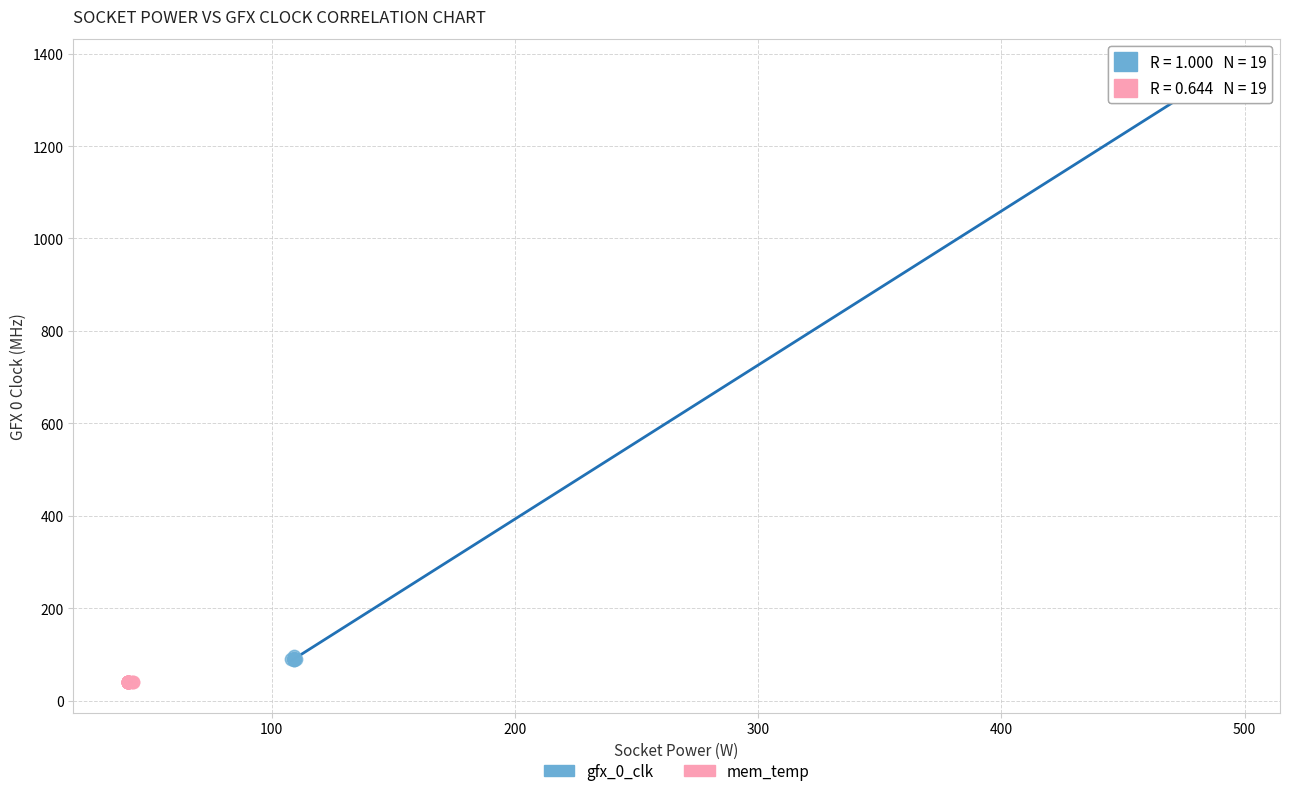

Which series has the largest Y range (max minus min)?

gfx_0_clk